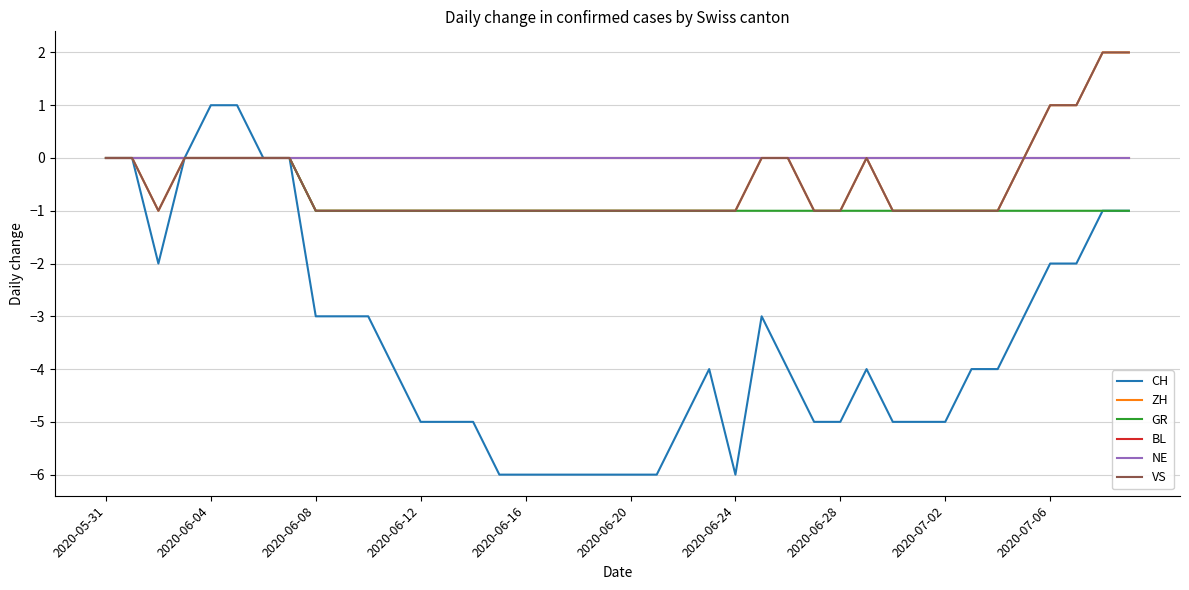

How many interior local peaks does the ZH series have?

1